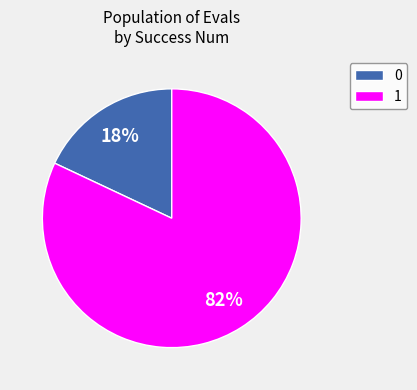

What is the largest slice in the pie chart?

1